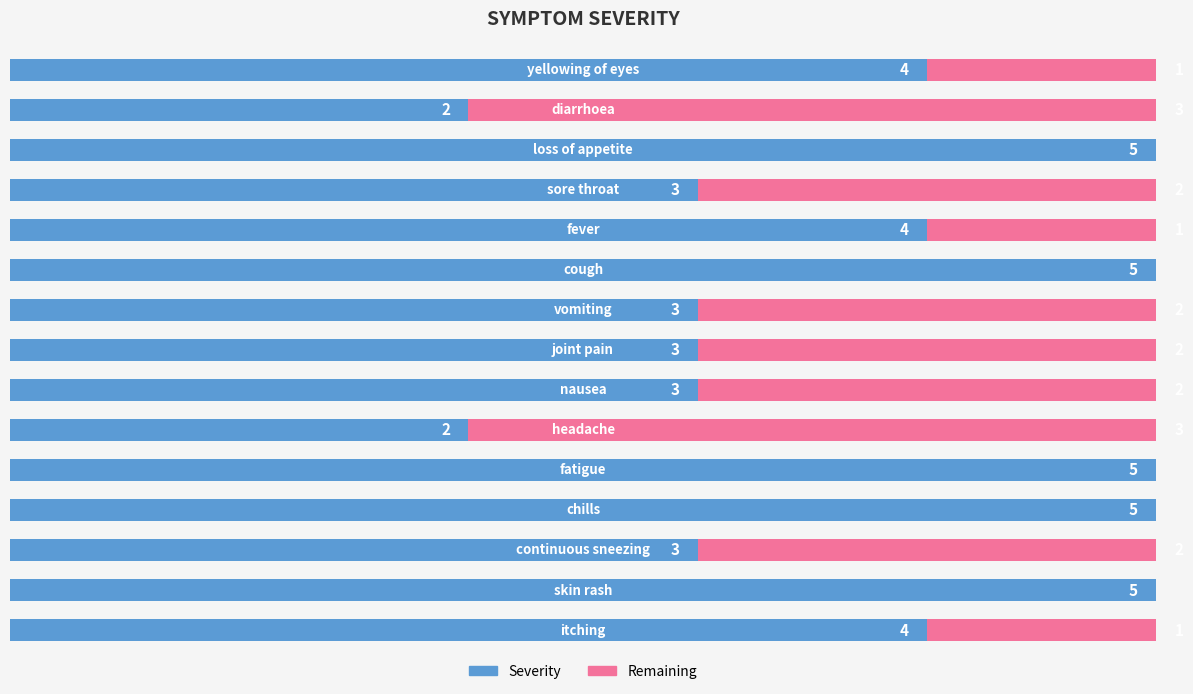

Read the Remaining value at 7.

2